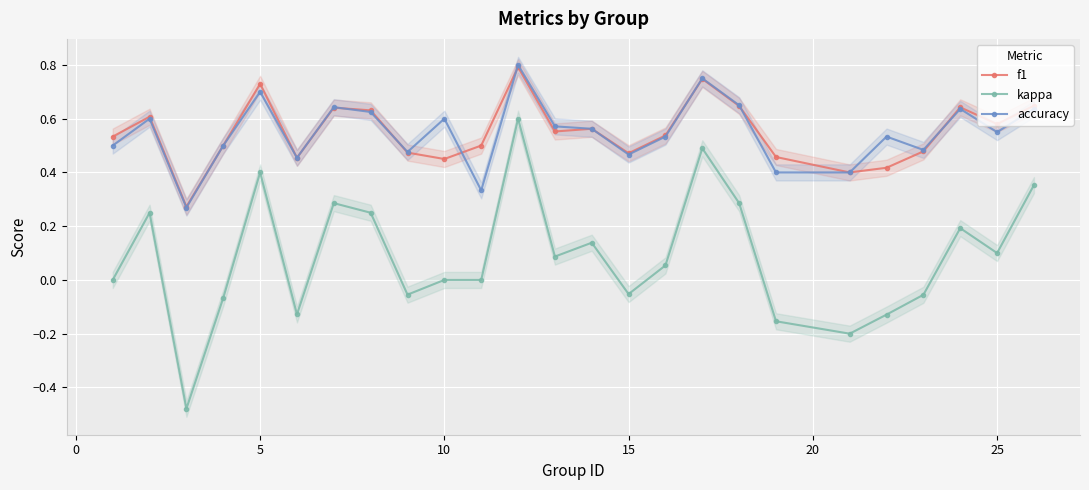

What is the greatest value displayed?

0.8